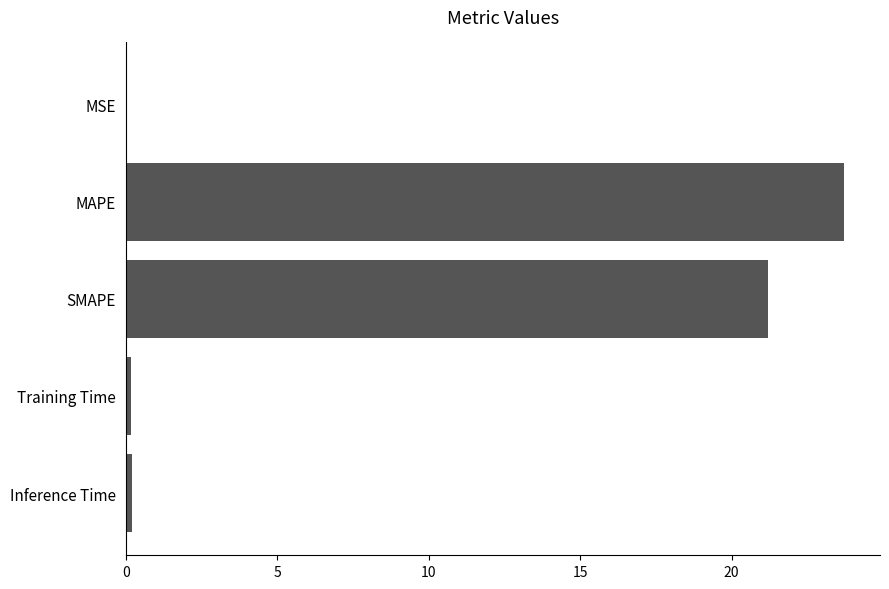

Does the chart contain stacked bars?

No